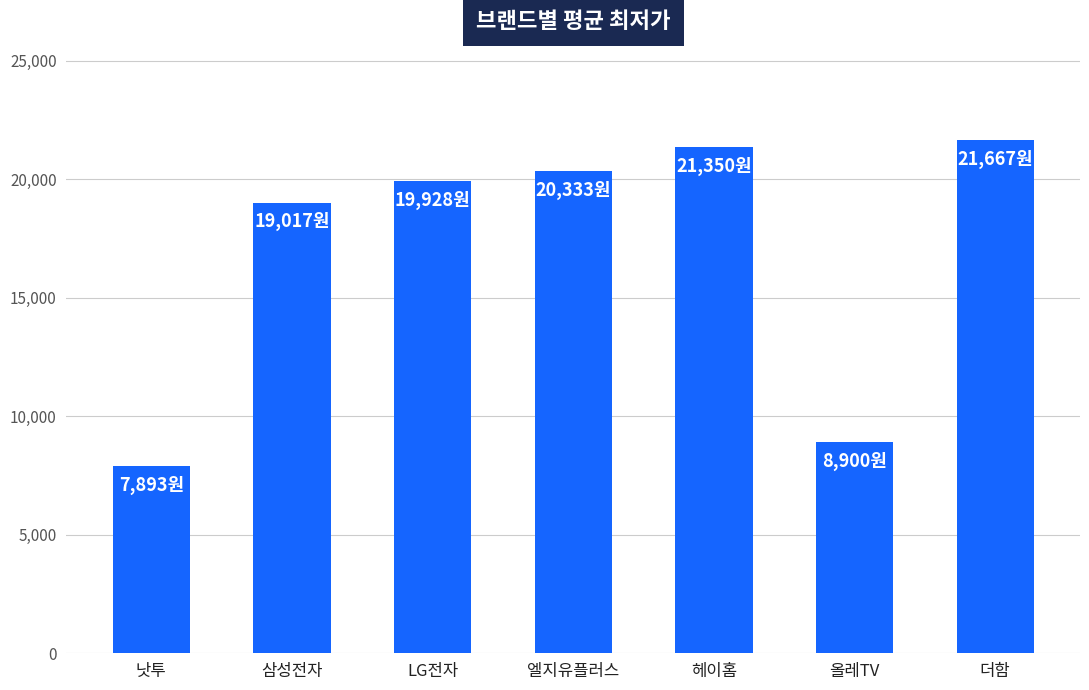

What is the minimum value shown in the chart?

7893